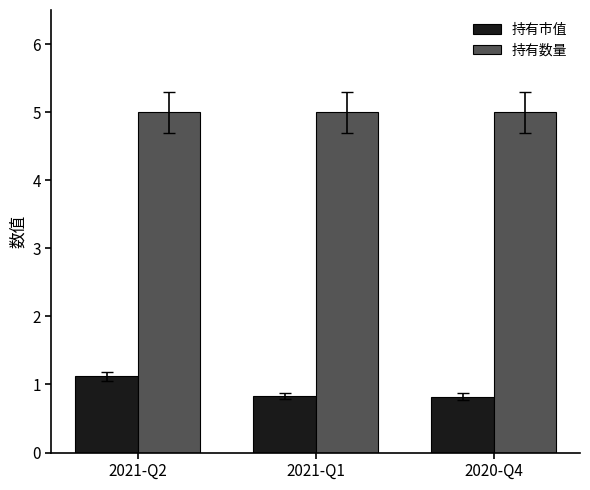

What is the label of the 1st bar from the right?

2020-Q4